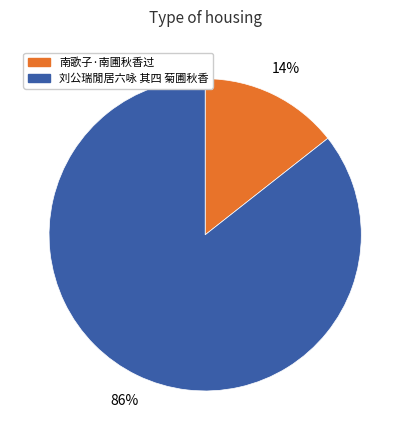

Does 刘公瑞閒居六咏 其四 菊圃秋香 account for over 50% of the chart?

Yes